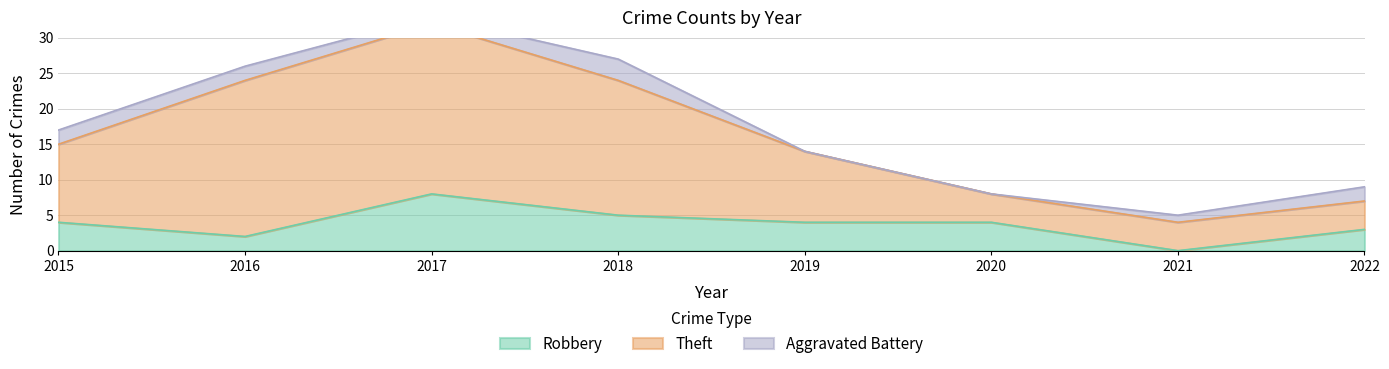

The Robbery series shows 3 at 2022. True or false?

True